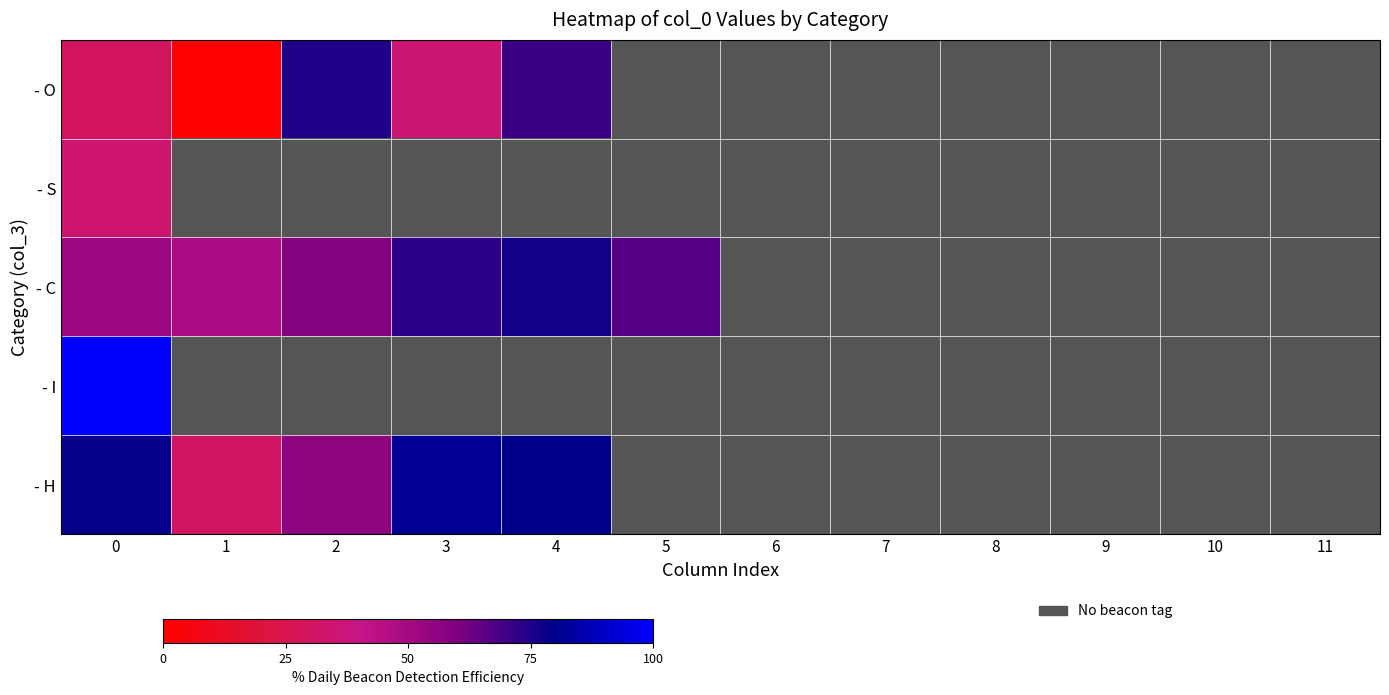

What is the maximum value shown in the chart?

100.0